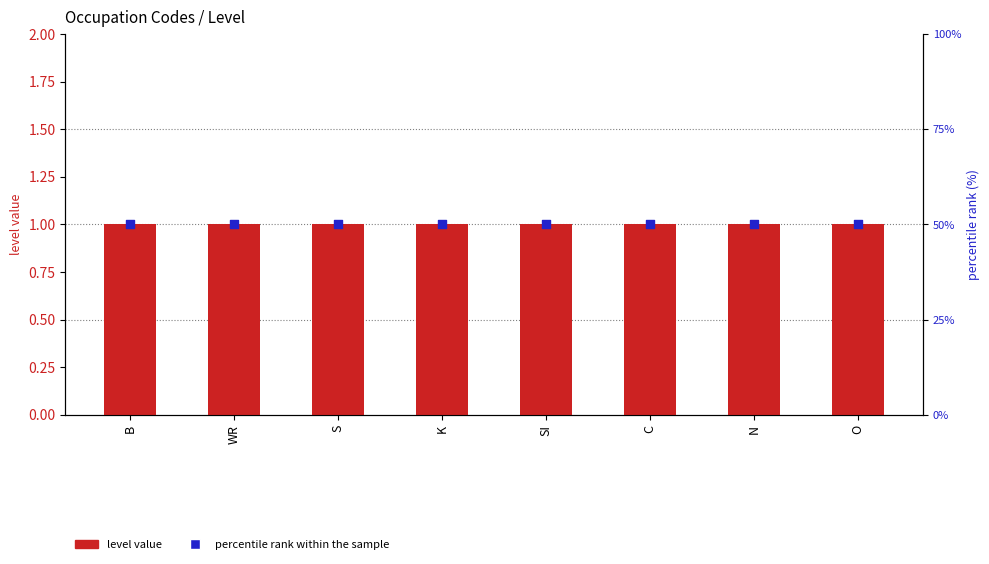

What is the total value across all series at S?

51